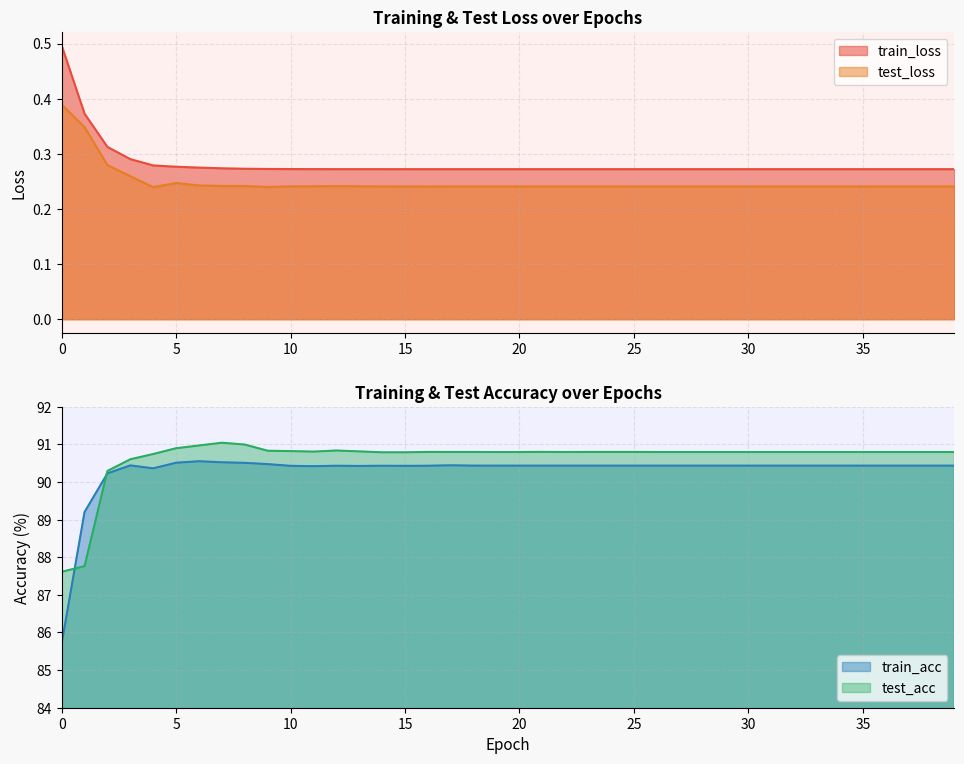

What is the spread (max minus min) of values at 3?

90.3